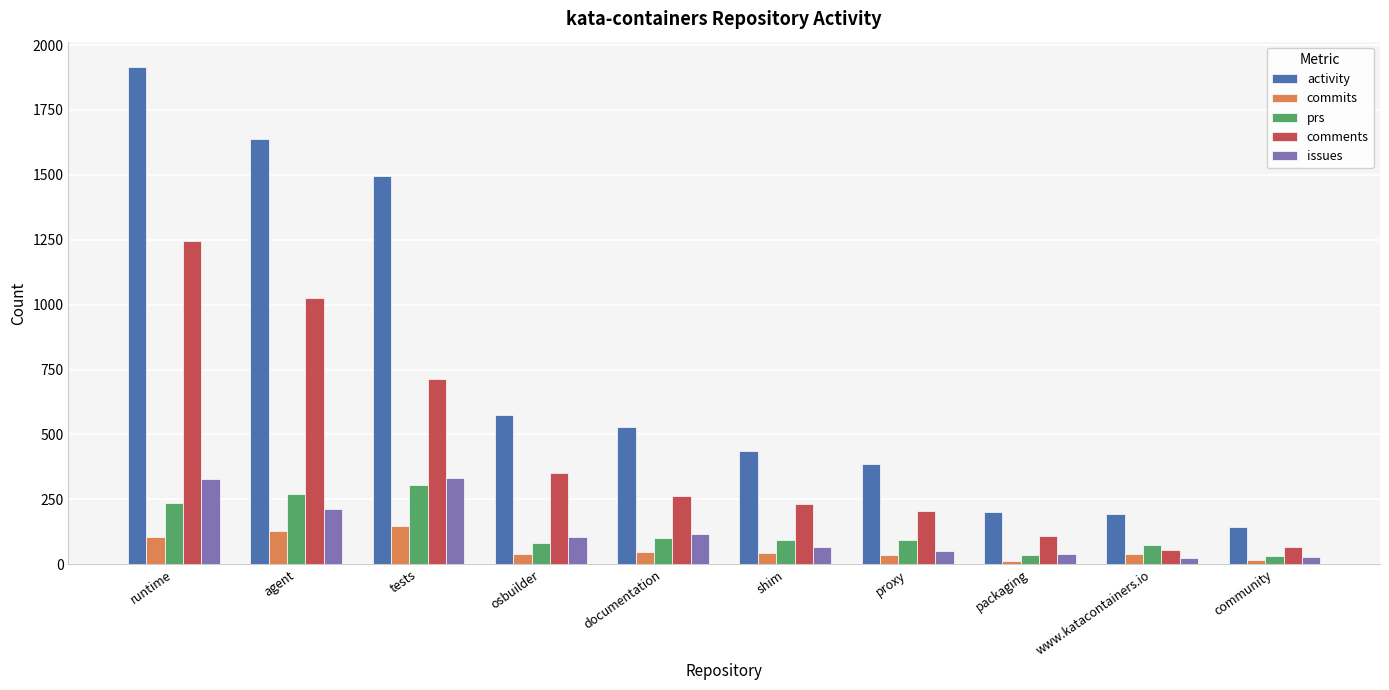

The value of activity at documentation is 149. True or false?

False